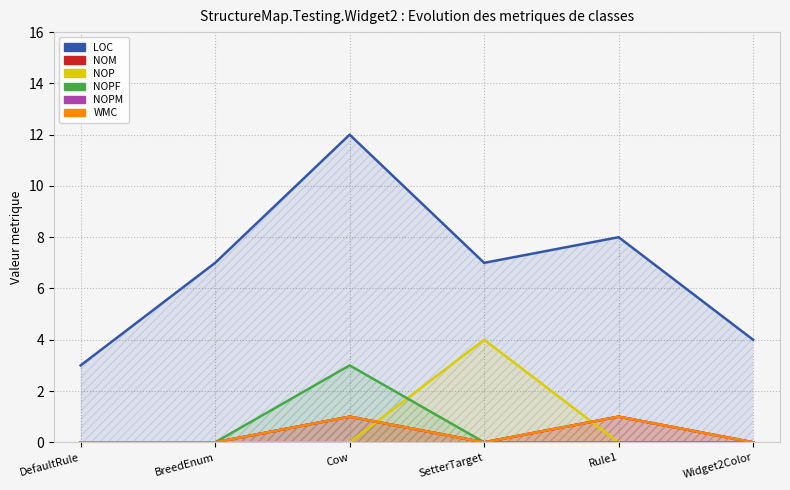

How many intersections are there between NOP and NOM?

2